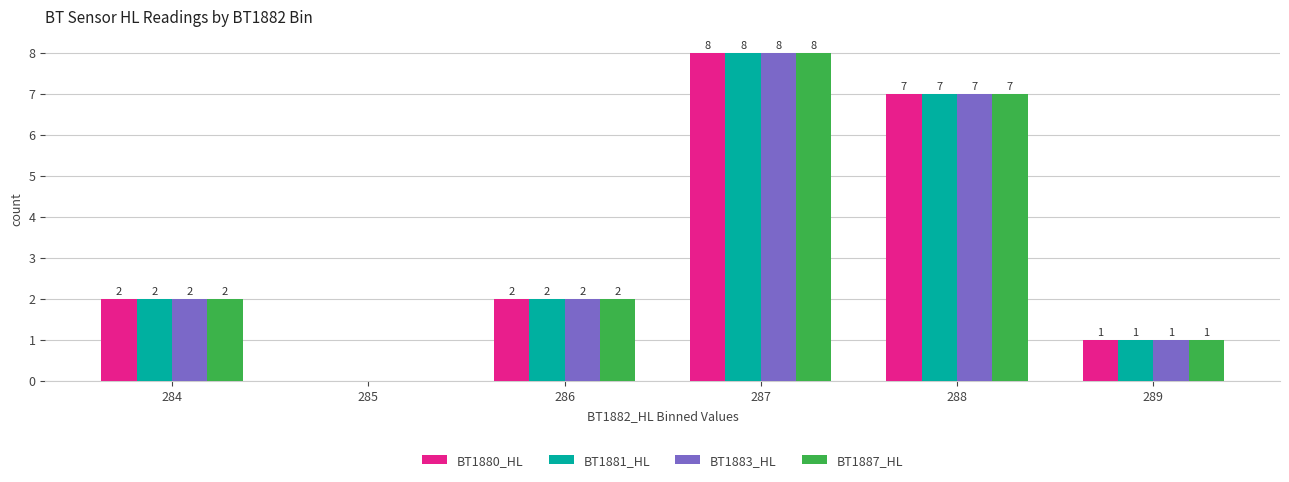

What is the maximum value shown in the chart?

8